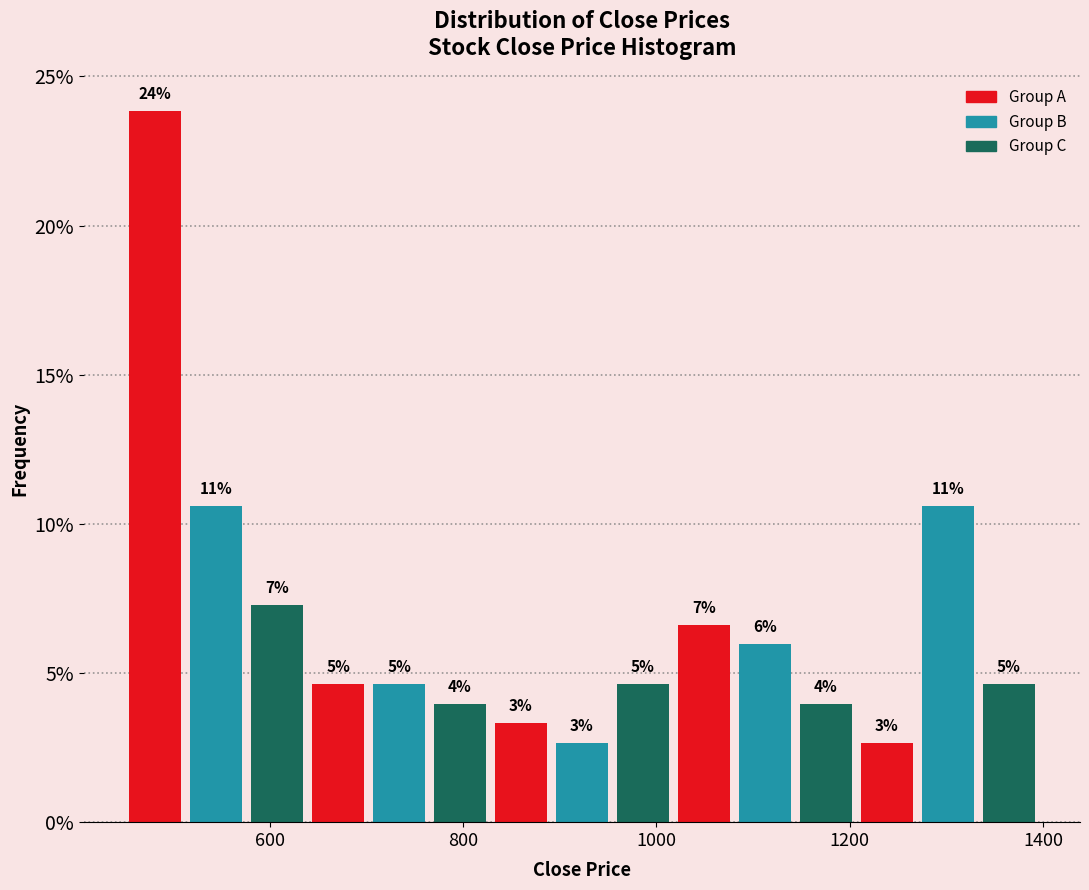

Around what value on the x-axis is the tallest bar? Give the approximate position of its centre, as read against the axis.

480